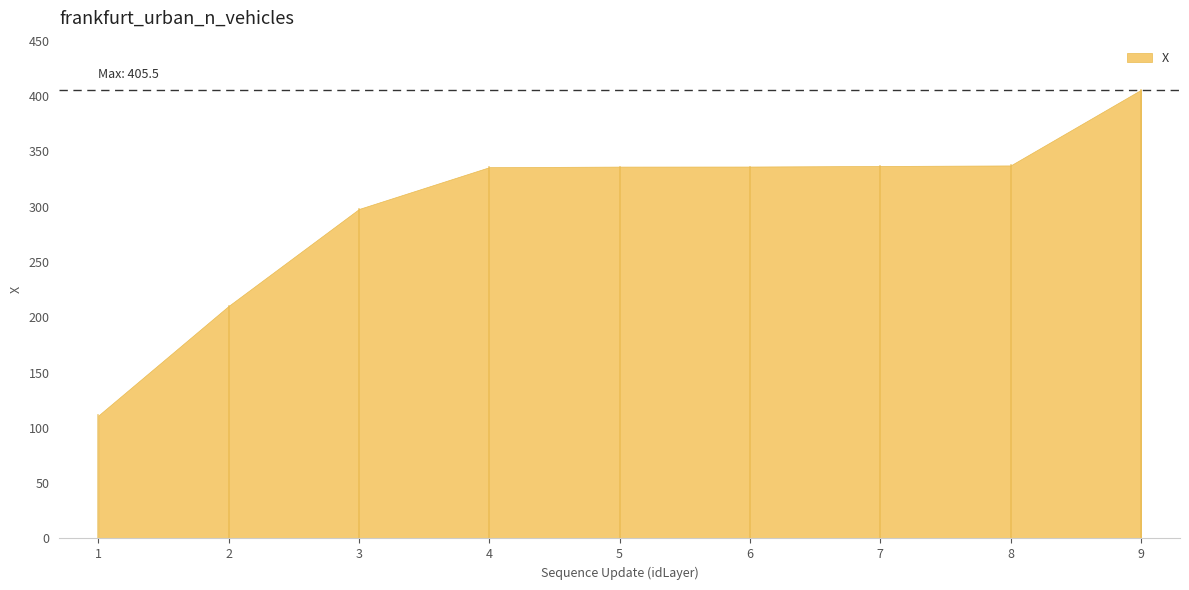

What is the maximum value shown in the chart?

405.5